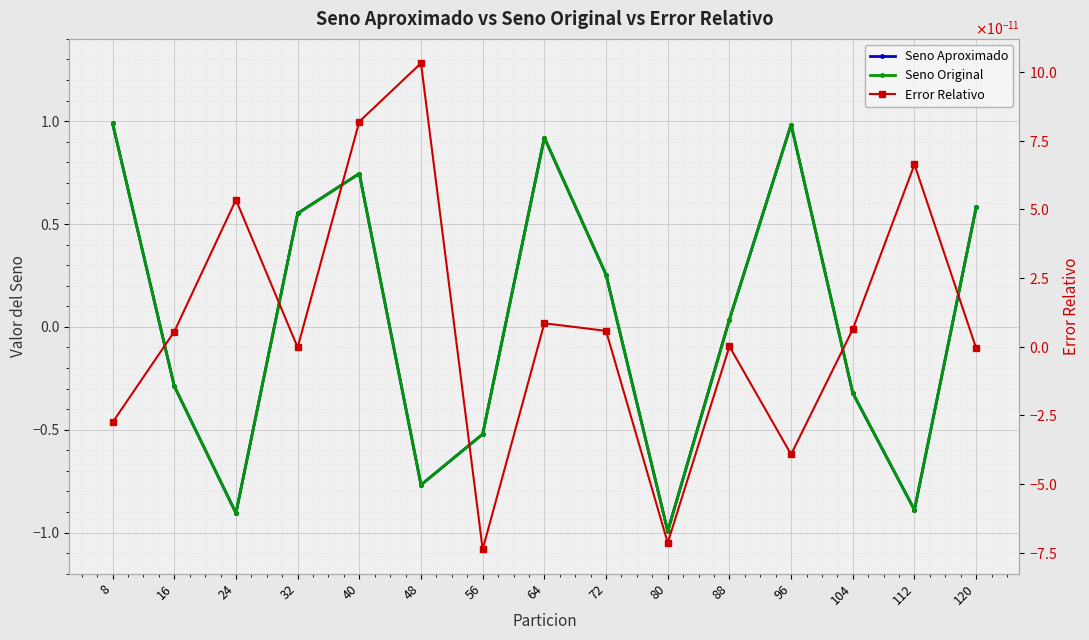

What is the spread (max minus min) of values at 80?

1.0